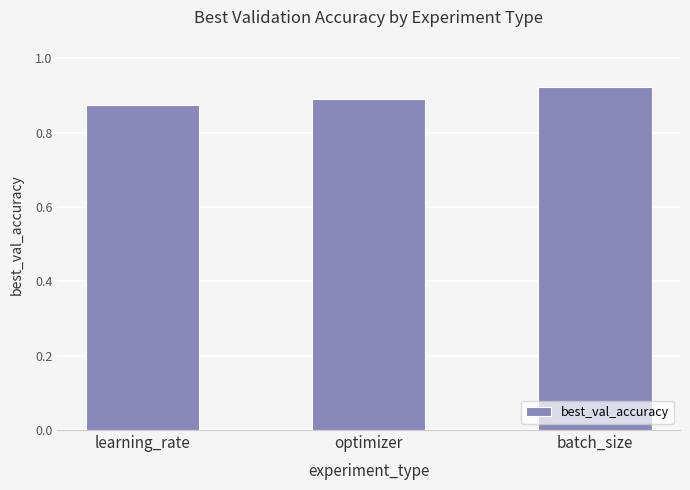

What is the sum of the values at learning_rate and batch_size?

1.8